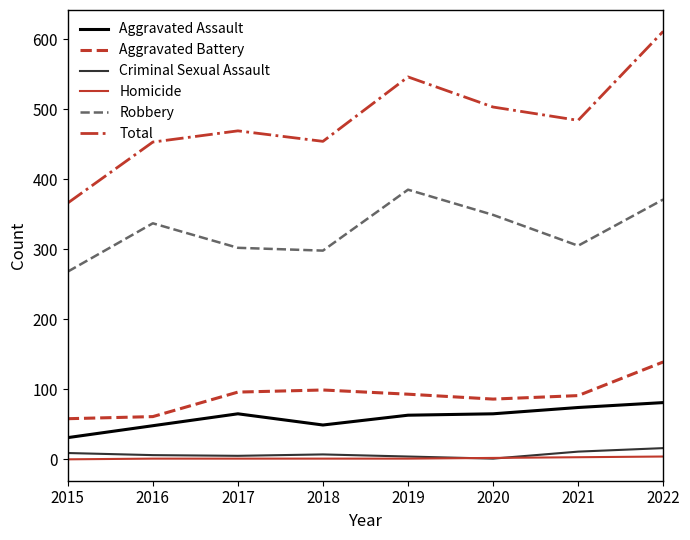

At which label does Aggravated Battery reach its peak?

2022